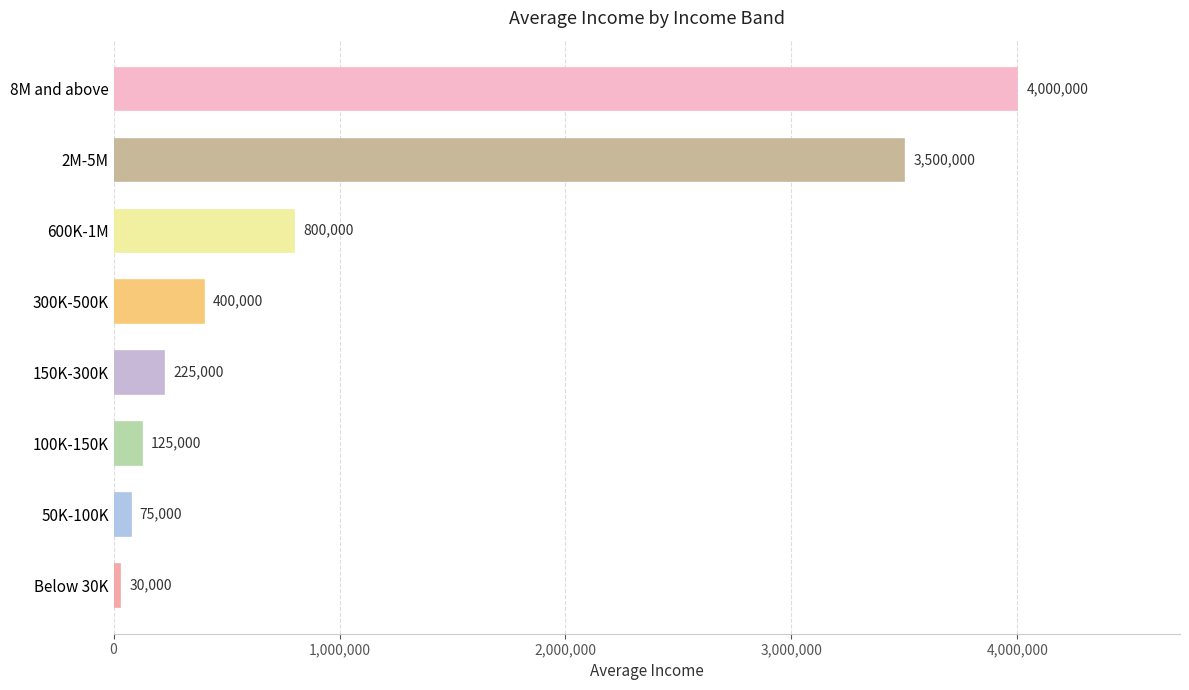

What is the difference between the second highest and minimum values?

3470000